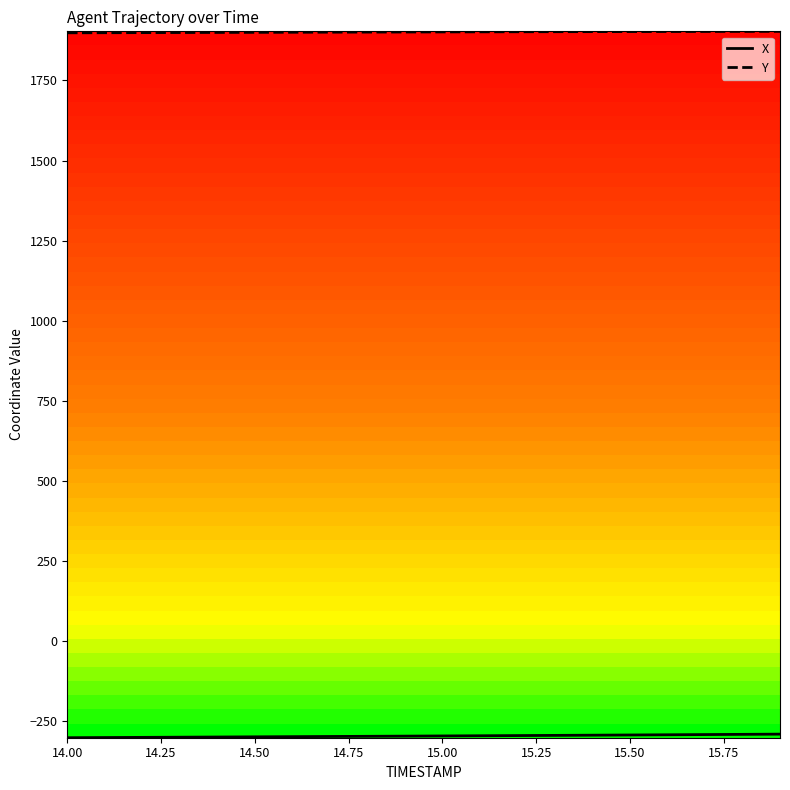

True or false: X and Y cross at least once.

False